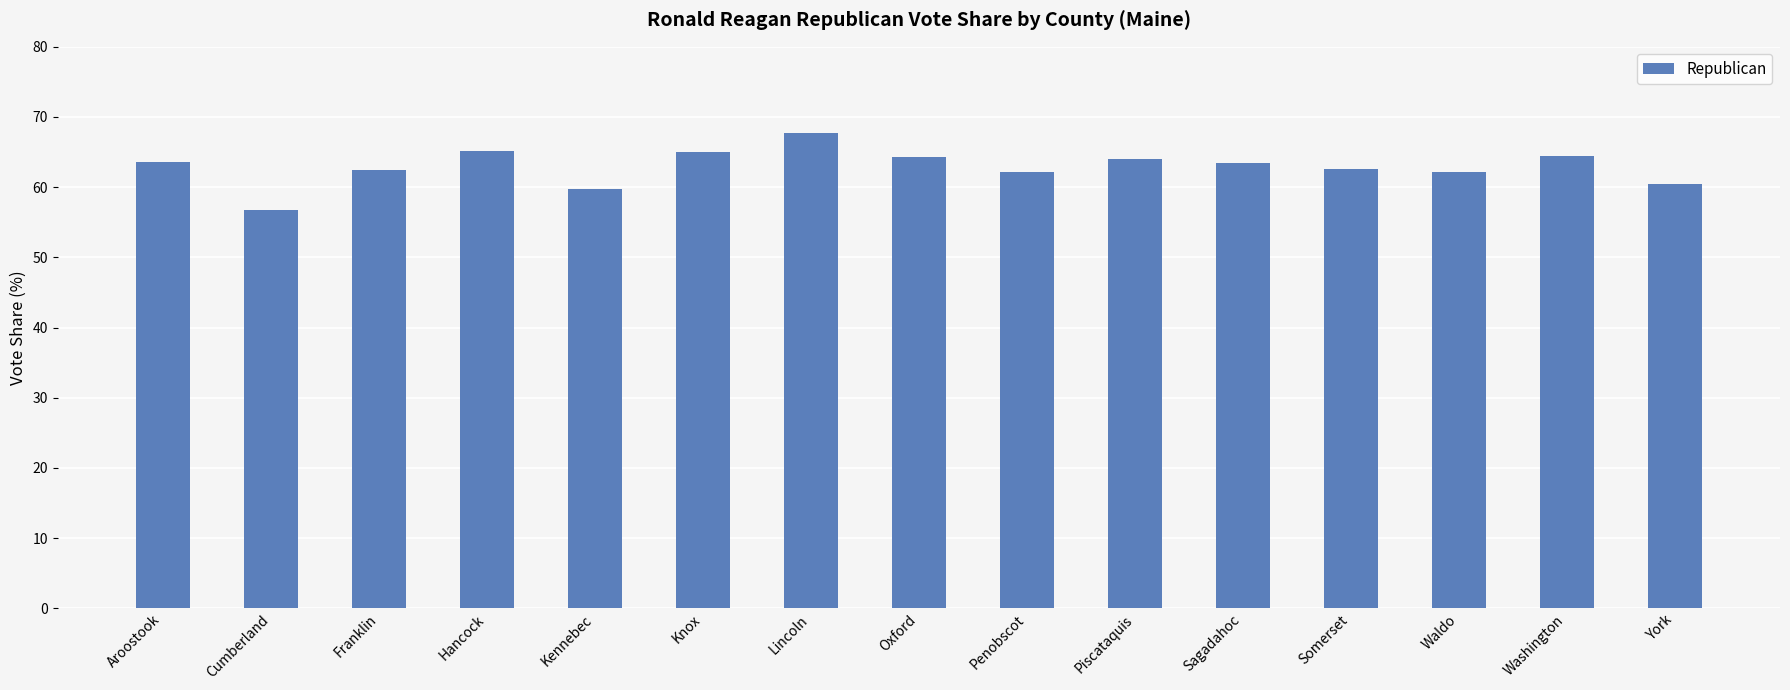

True or false: the data shows 67.7 at Lincoln.

True